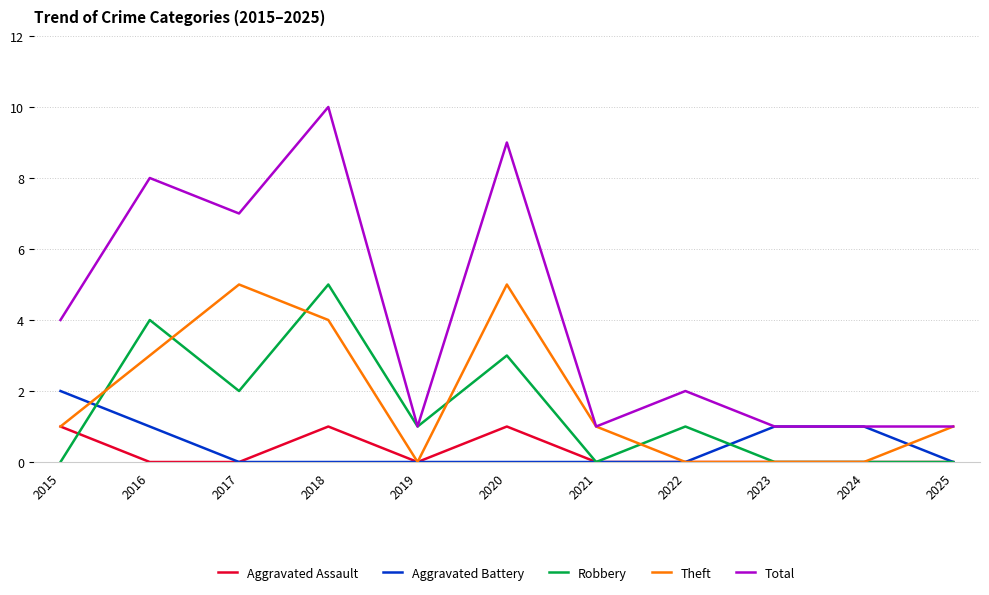

True or false: Aggravated Battery and Robbery intersect in this chart.

True